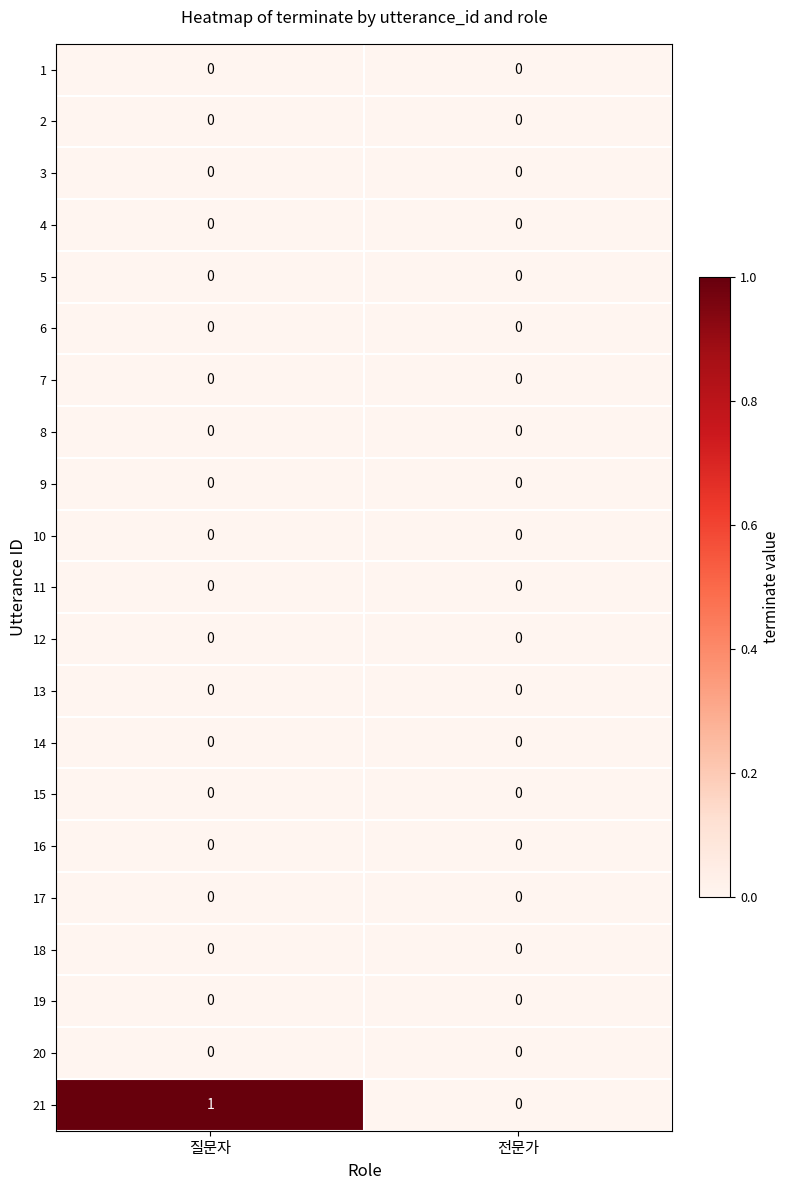

True or false: 1 has a value of 0 at 전문가.

True